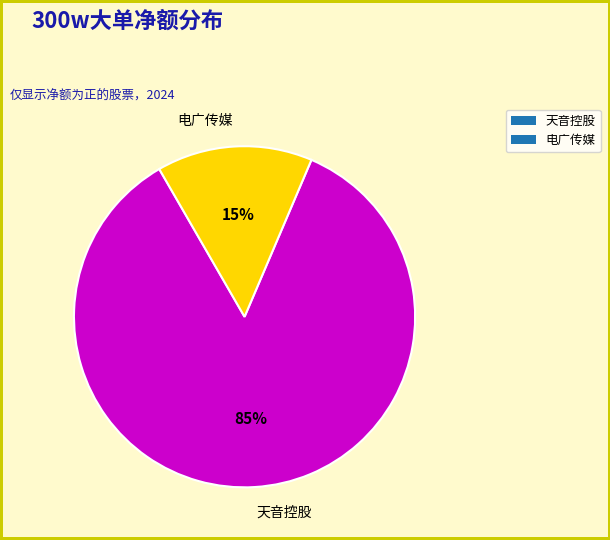

Which category has the smallest portion of the pie?

电广传媒